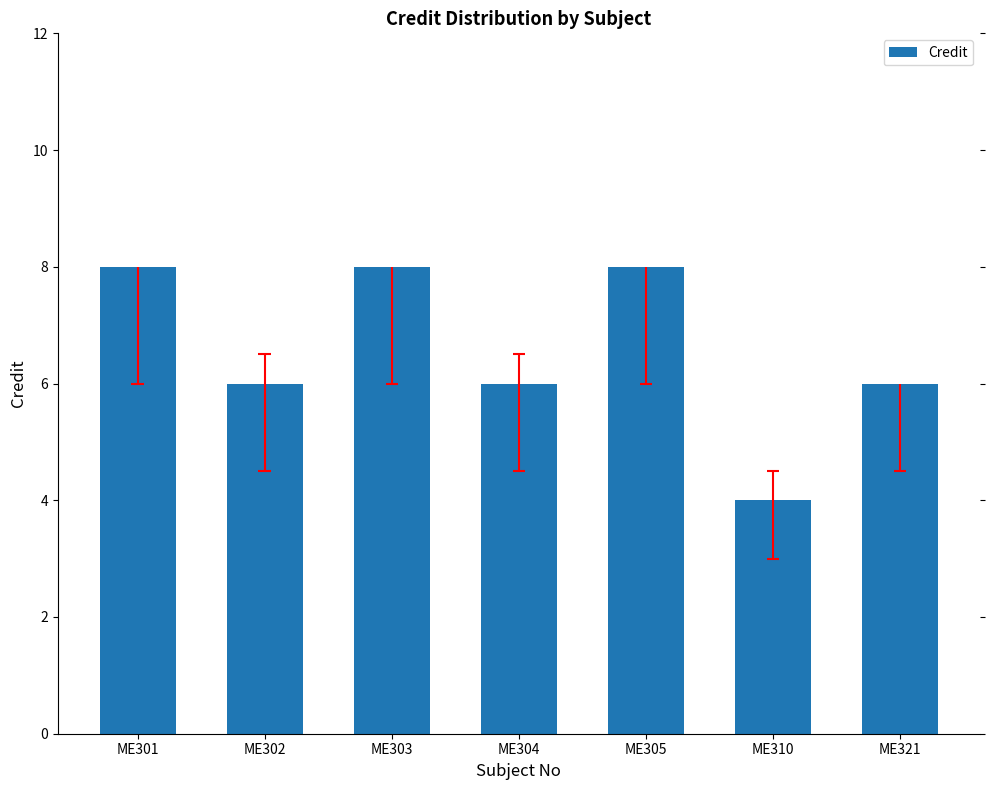

How many data points are less than 6?

1